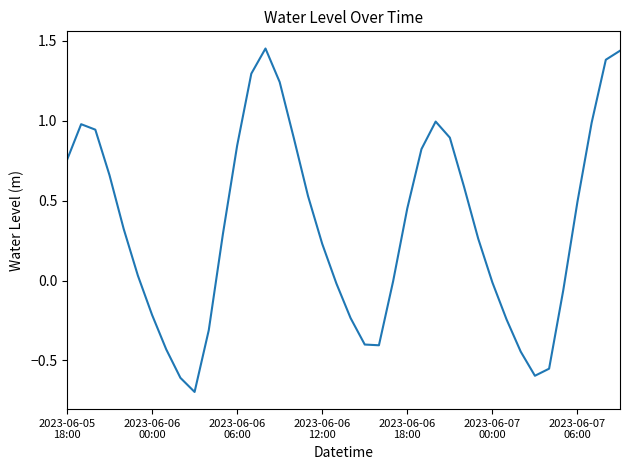

What is the minimum value shown in the chart?

-0.7